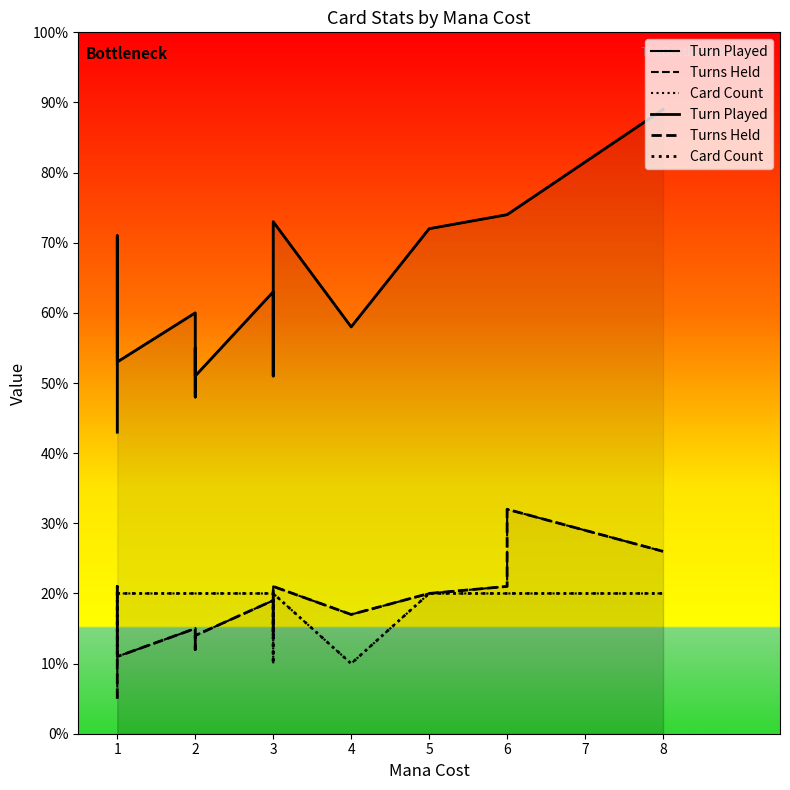

What are all the series names shown in the legend?

Turn Played, Turns Held, Card Count